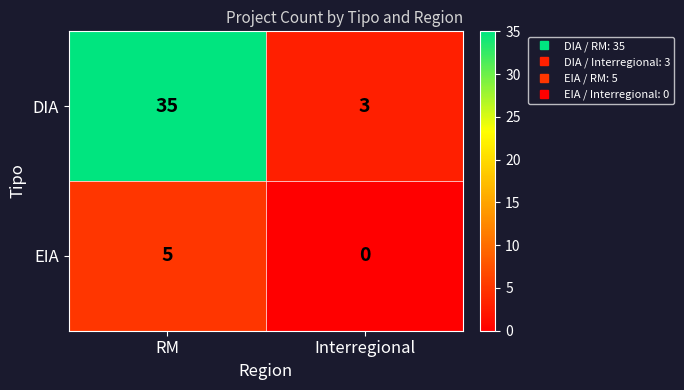

List the series in order of their peak value, lowest first.

EIA, DIA